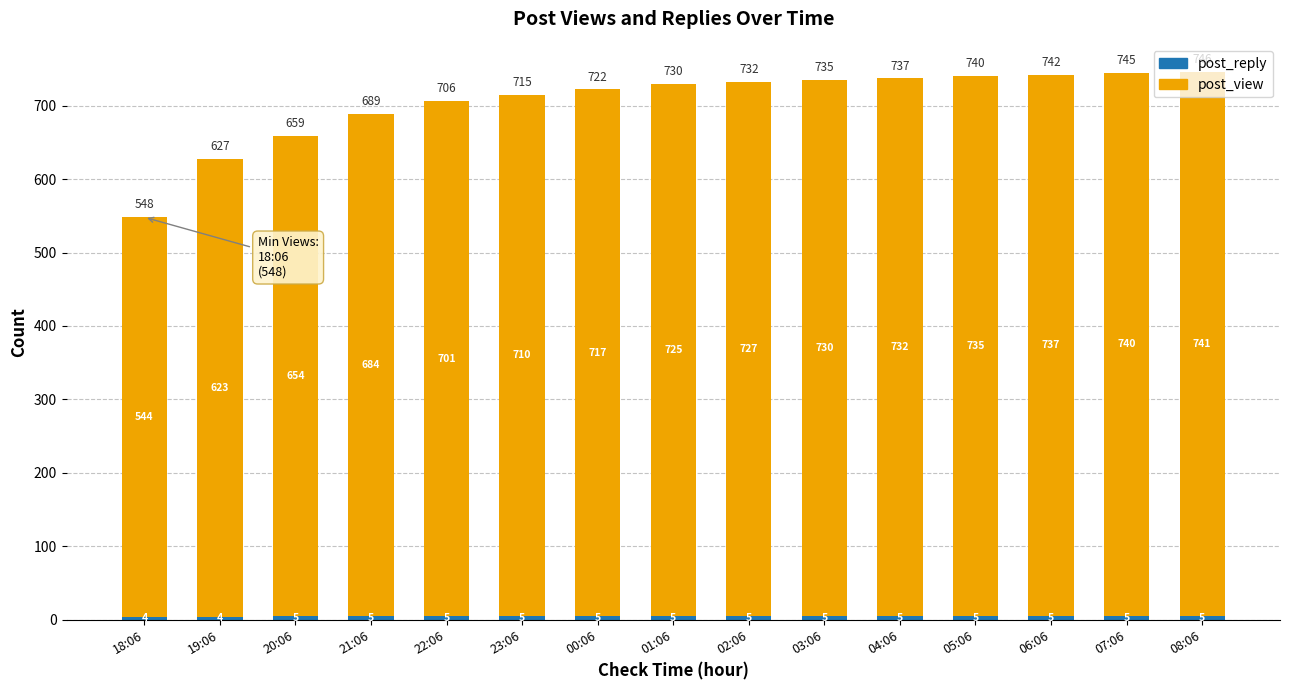

At which category is the sum across all series the highest?

08:06